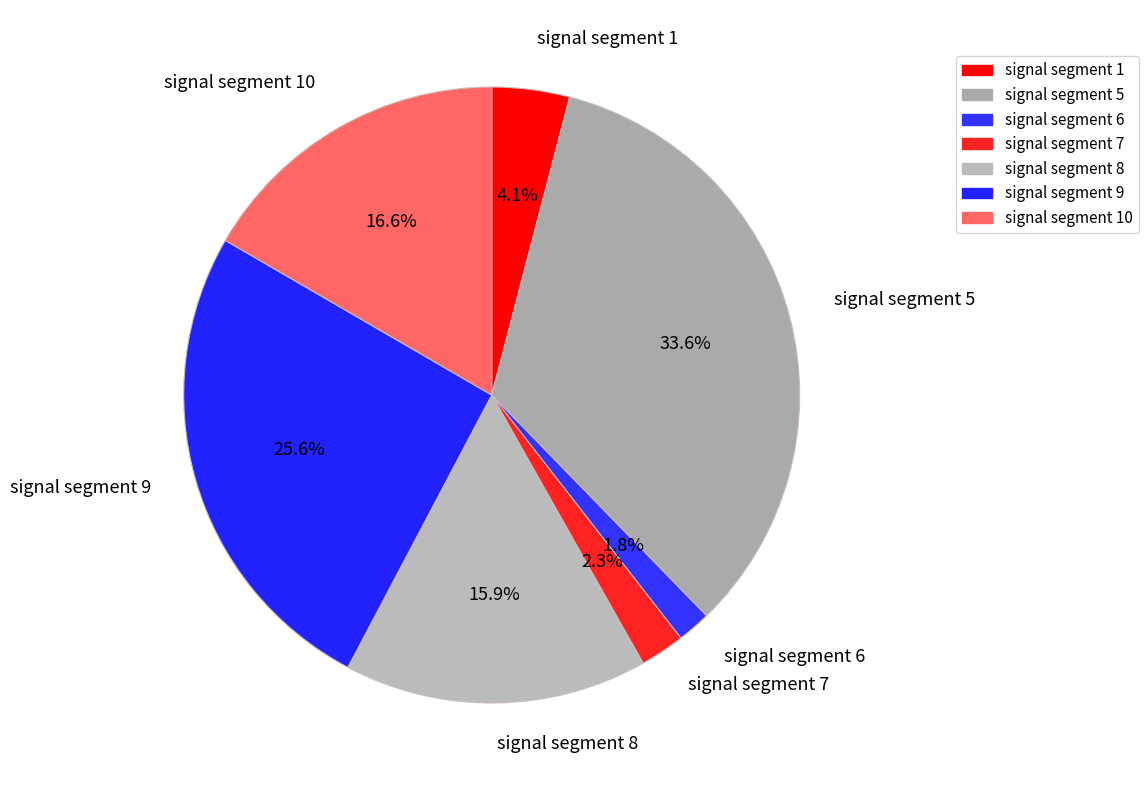

Does signal segment 6 represent more than half of the total?

No